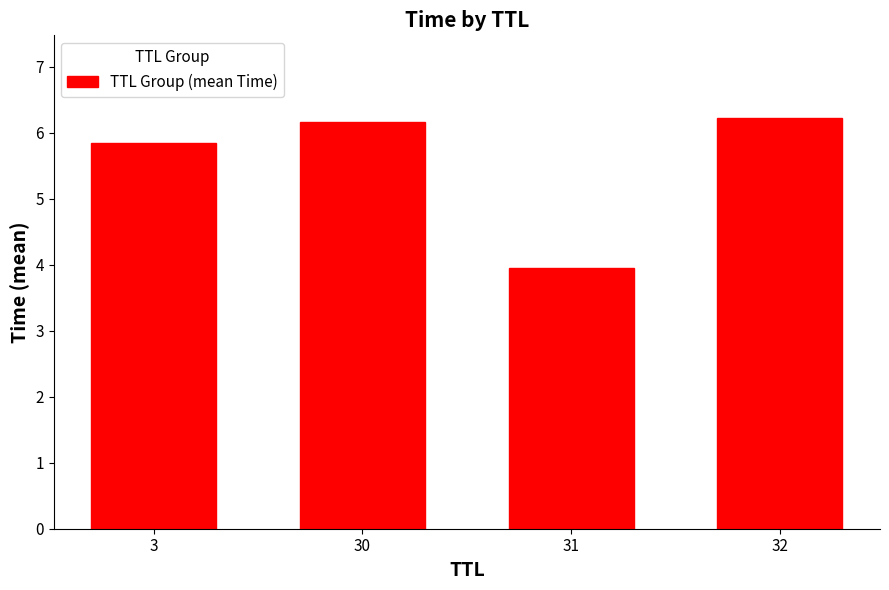

Which category has the lowest value across all series?

31